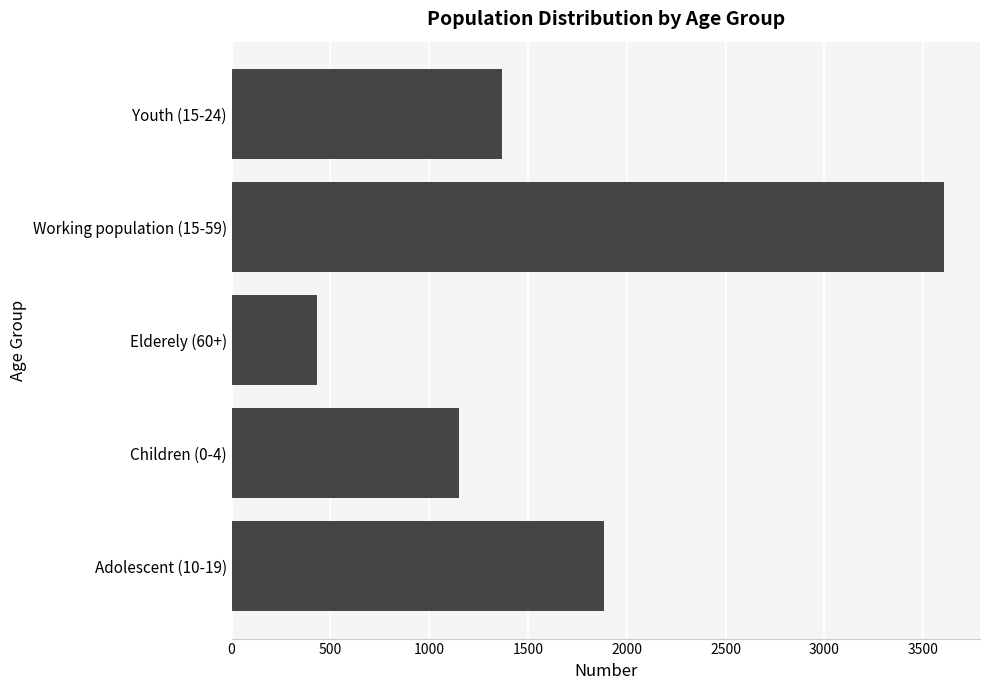

What is the sum of all values?

8443